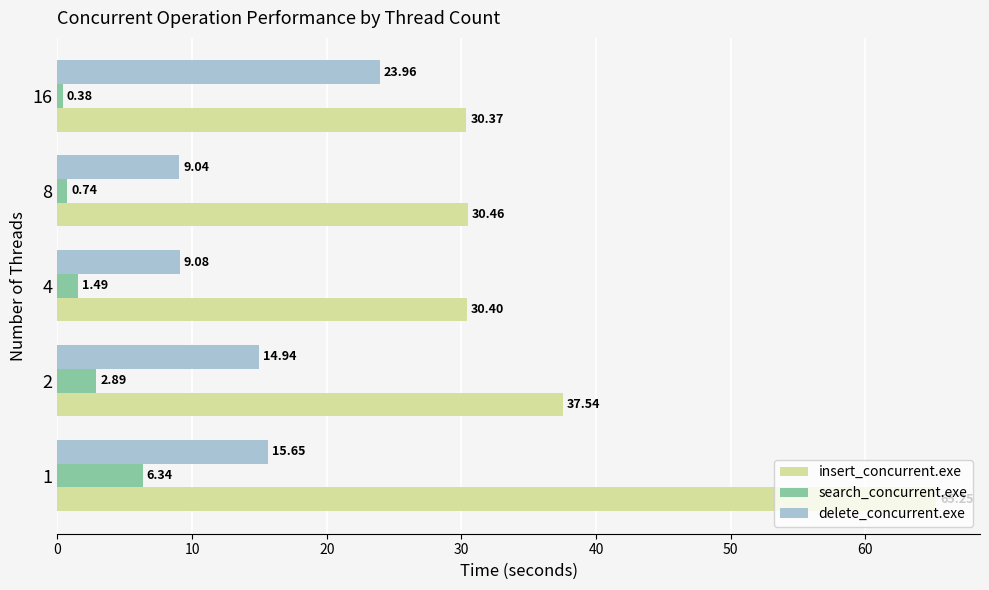

How many data points does each series have?

5